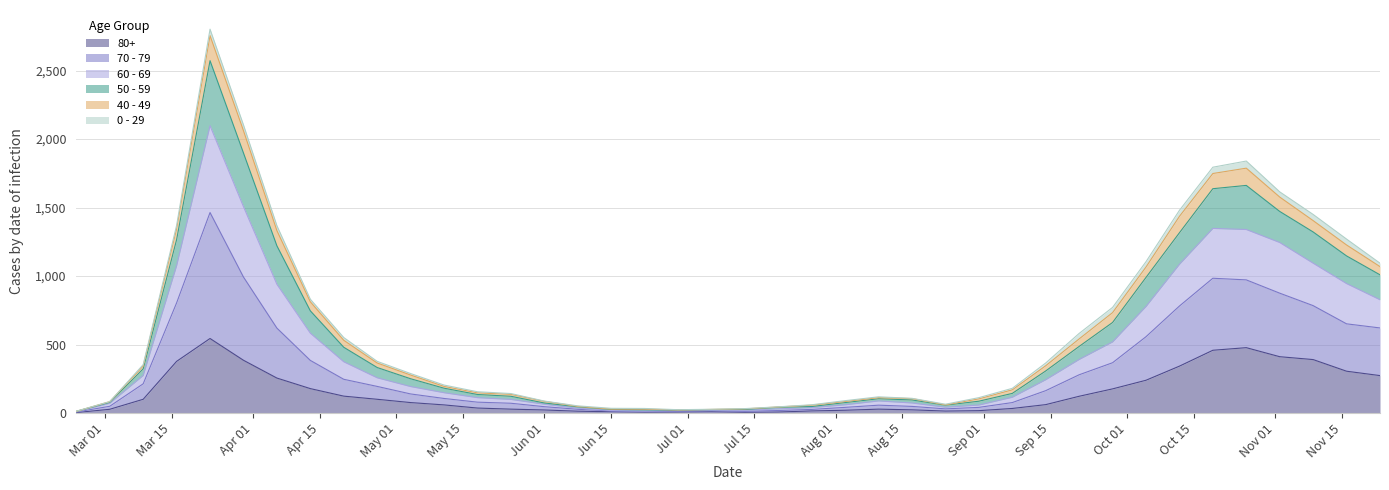

What is the sum of the 80+ values at 2020-06-29 and 2020-02-24?

10